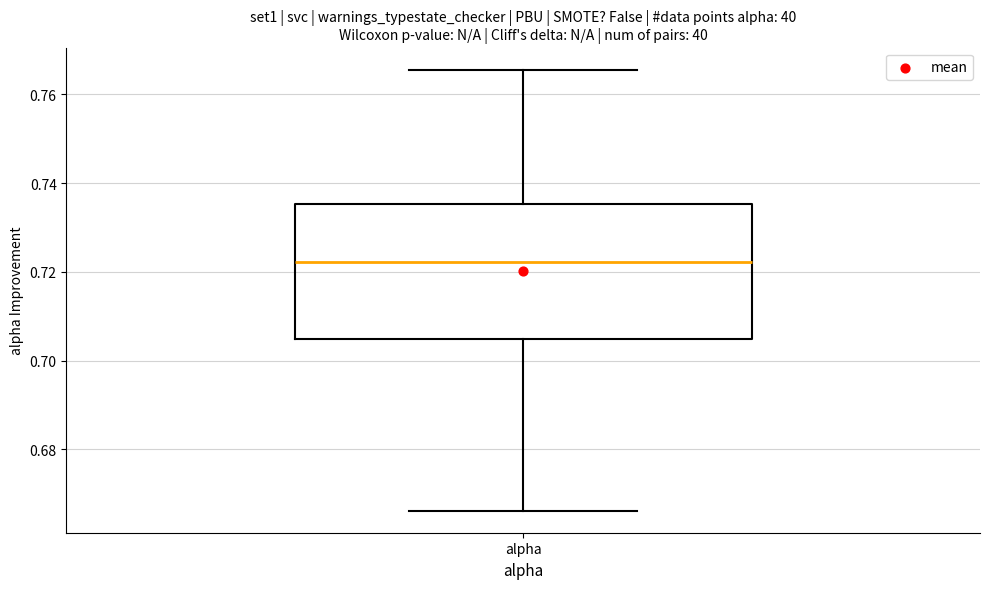

Read this box plot against the y-axis: the position of the median line, the range covered by the box, and the ends of both whiskers. The values are not printed on the chart, so give them approximately, as read against the axis.

median 0.722, box 0.704 to 0.736, whiskers 0.666 to 0.766